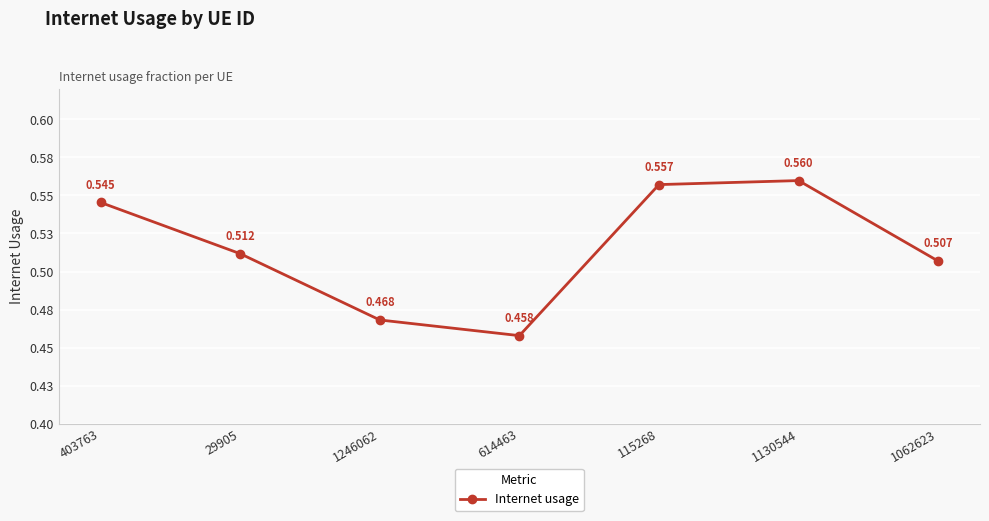

True or false: the data shows 0.7 at 403763.

False